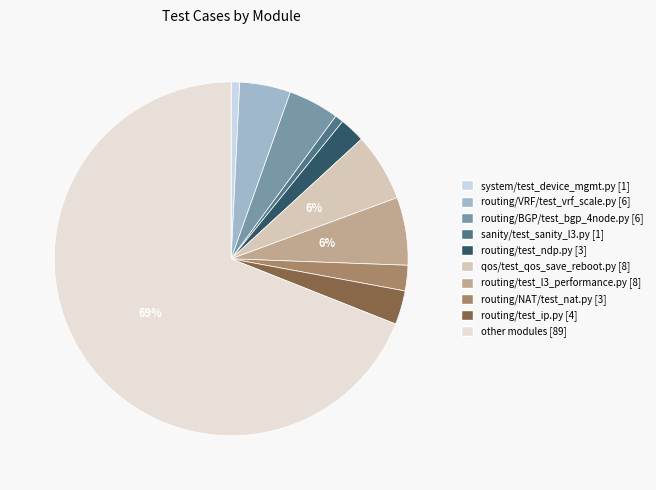

Which slice is the largest?

other